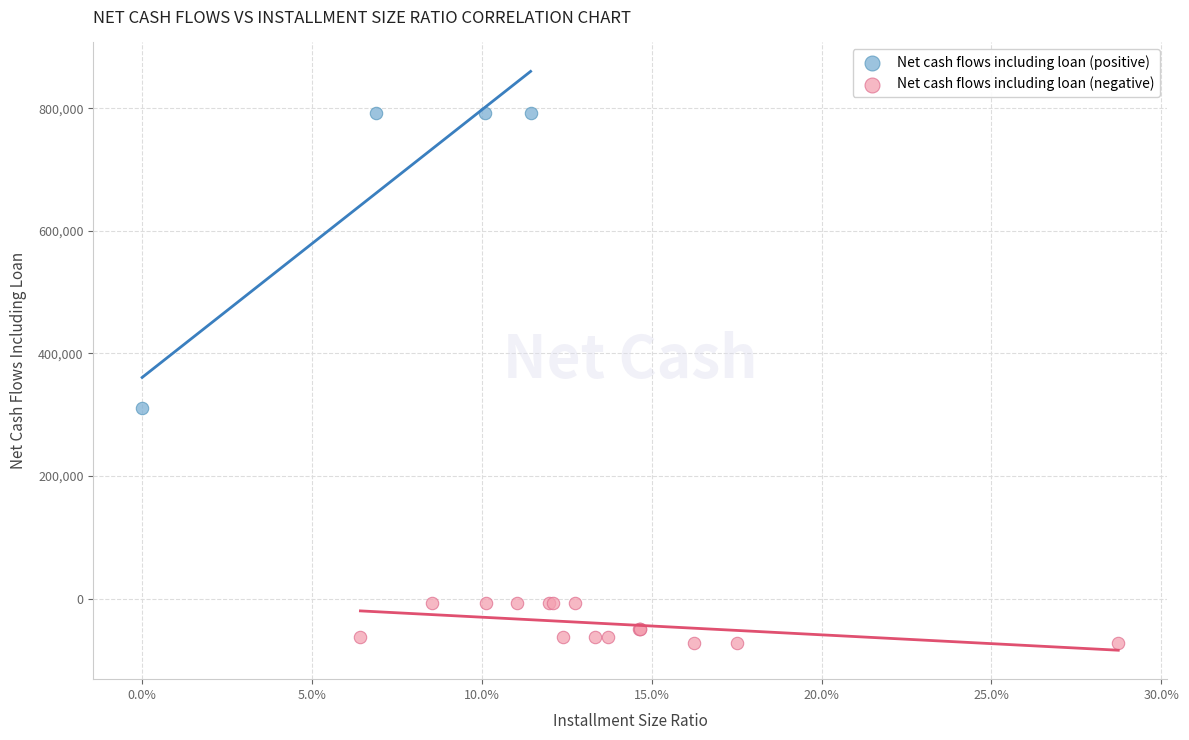

Which series contains the highest Y value?

Net cash flows including loan (positive)